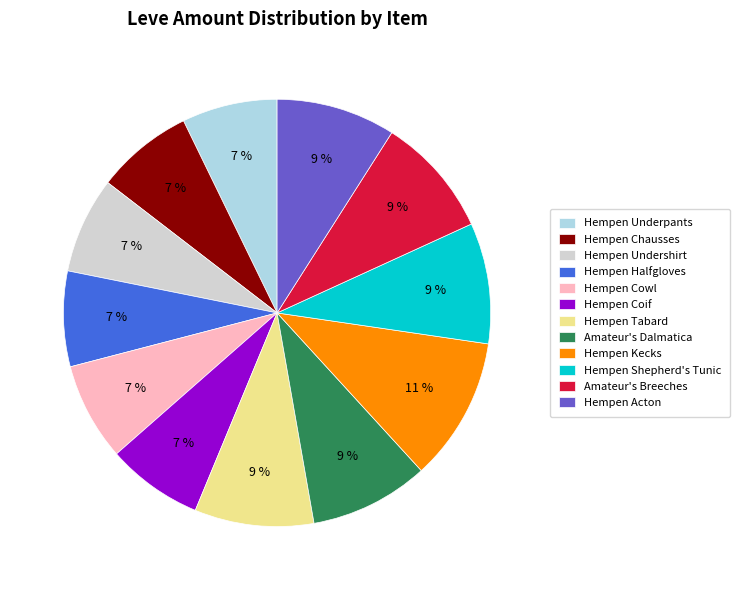

Do Hempen Coif and Amateur's Dalmatica together represent more than half of the pie?

No